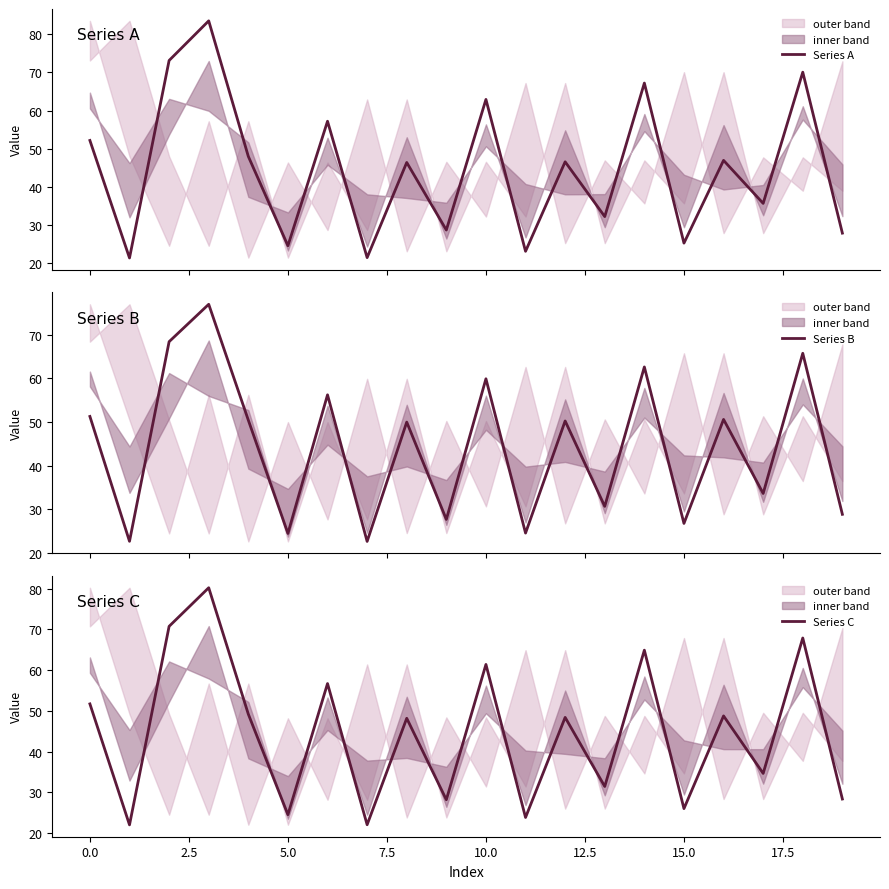

What is the difference between the highest and lowest values at 18?

4.3